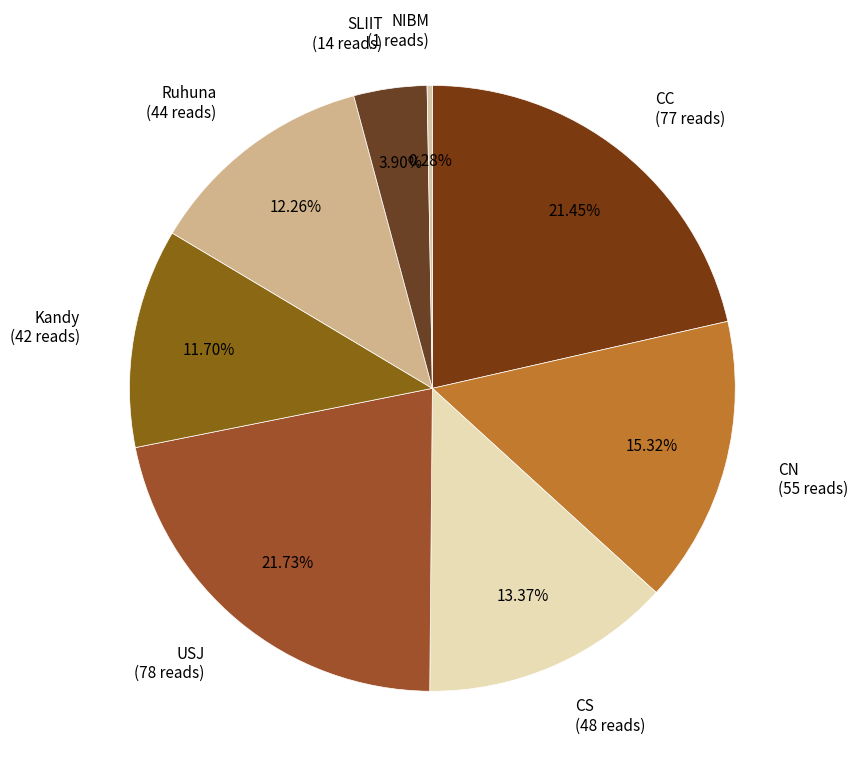

Is there any slice that represents more than half of the pie?

No